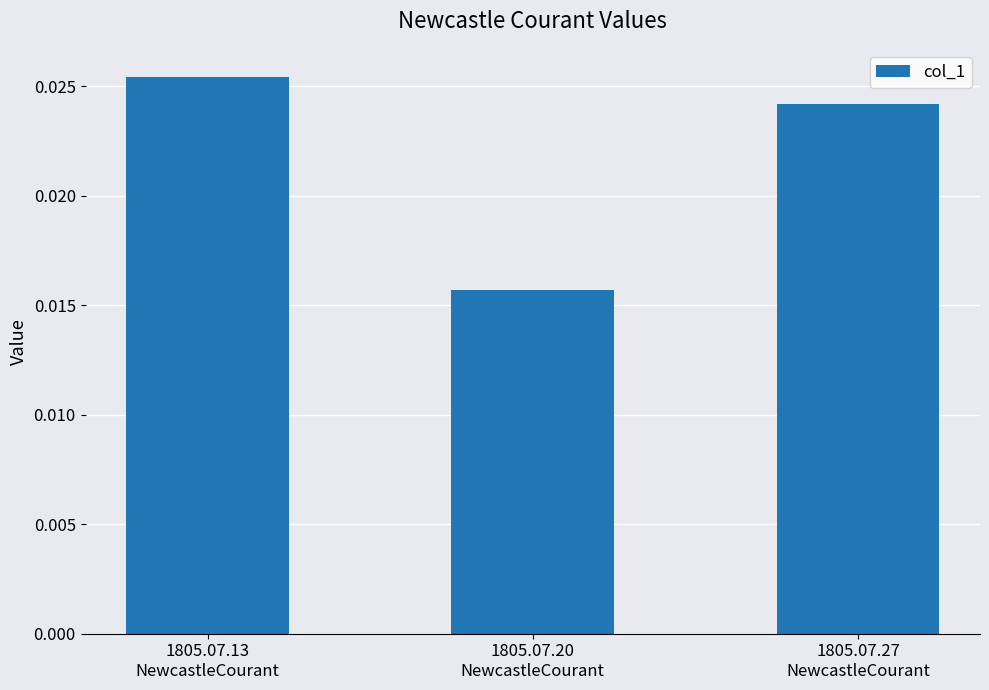

Which label corresponds to the smallest value in the chart?

1805.07.20
NewcastleCourant